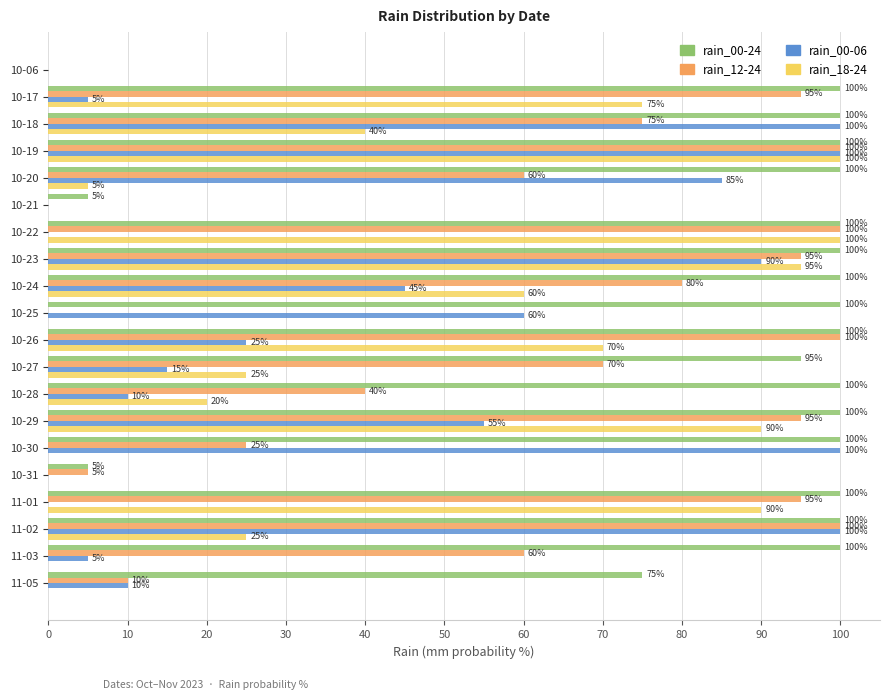

Which series changed the most between 11-03 and 11-05?

rain_12-24